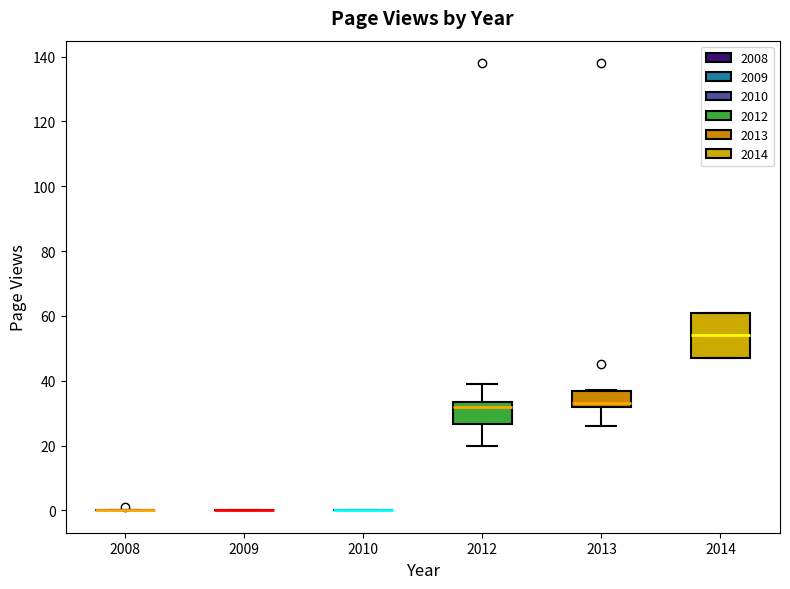

Comparing the boxes themselves (not the whiskers), which one is the tallest?

2014